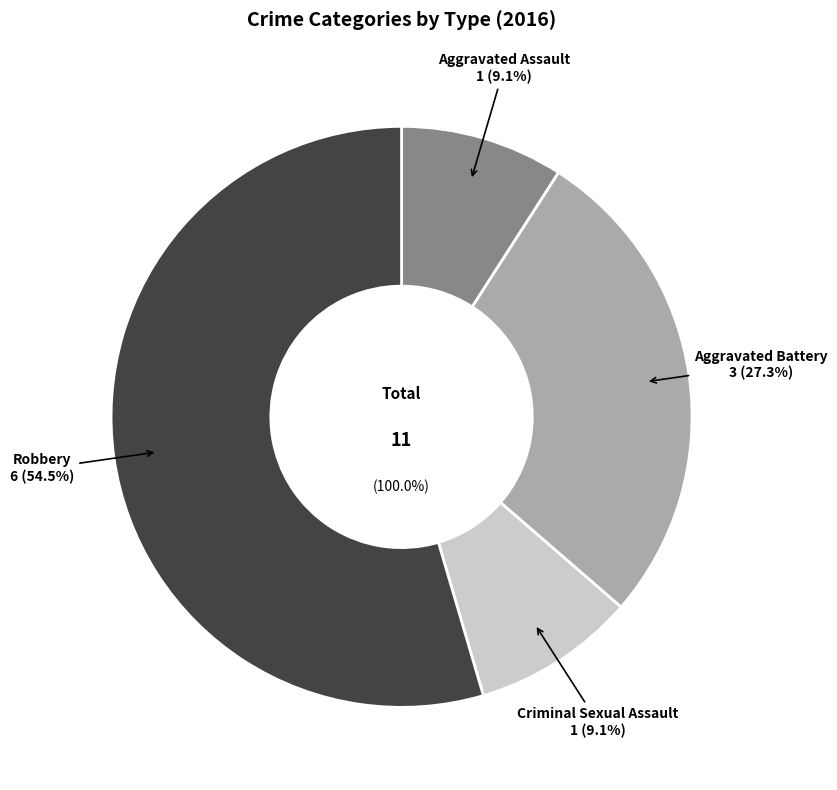

To the nearest percent, what percentage of the pie is Aggravated Assault?

9%